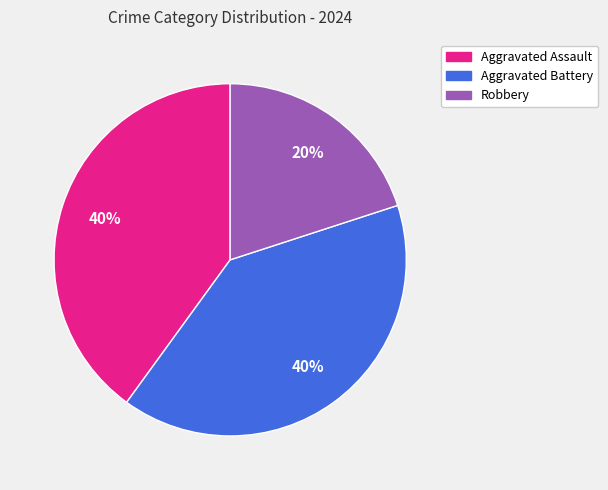

Is the sum of Aggravated Battery and Aggravated Assault greater than half?

Yes